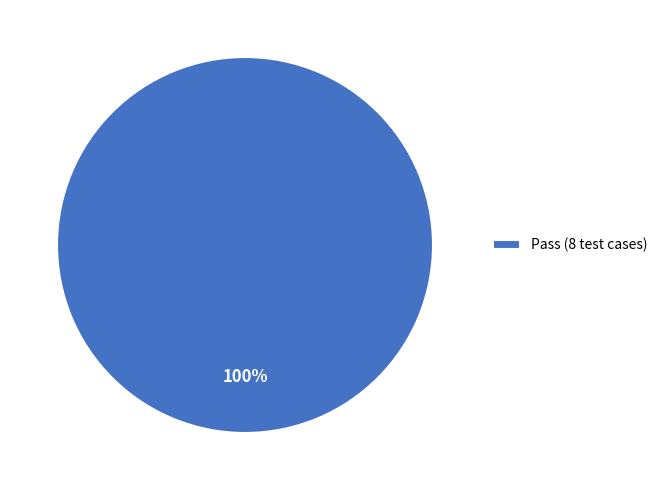

How many segments does this pie chart have?

1